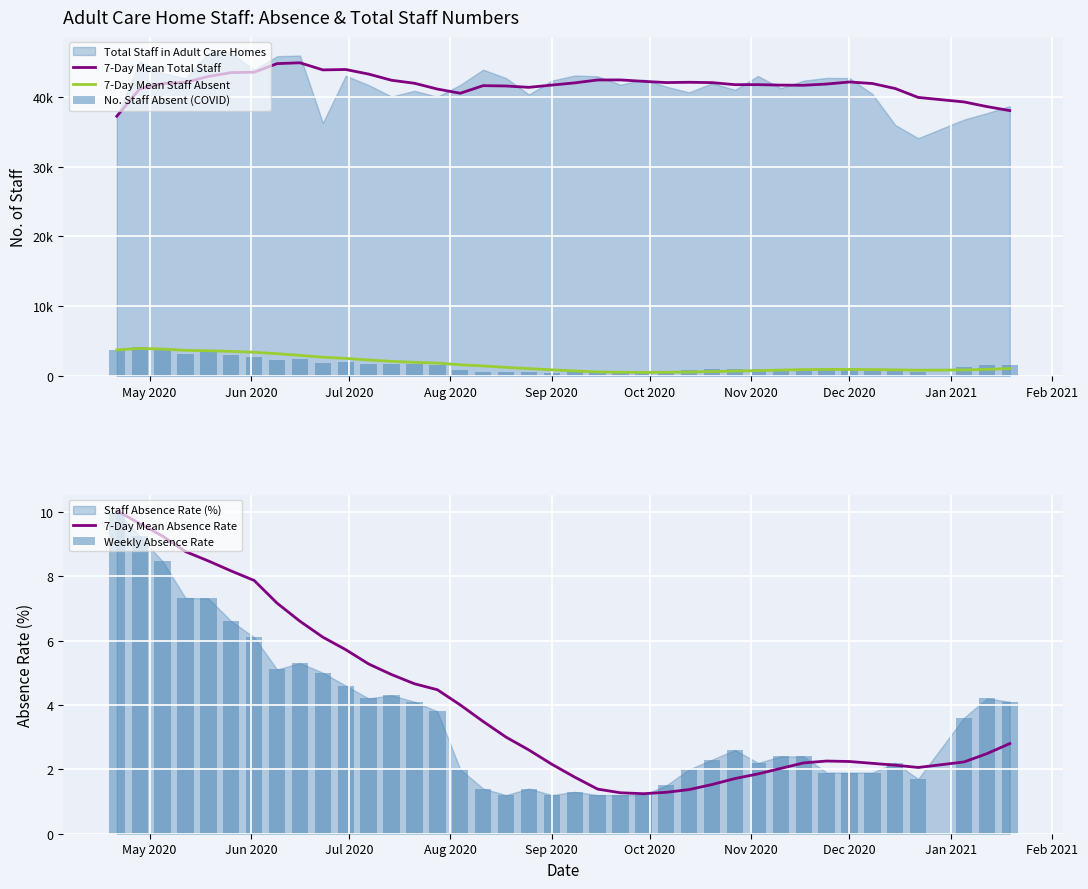

Which series has the largest total across all categories?

7-Day Mean Total Staff